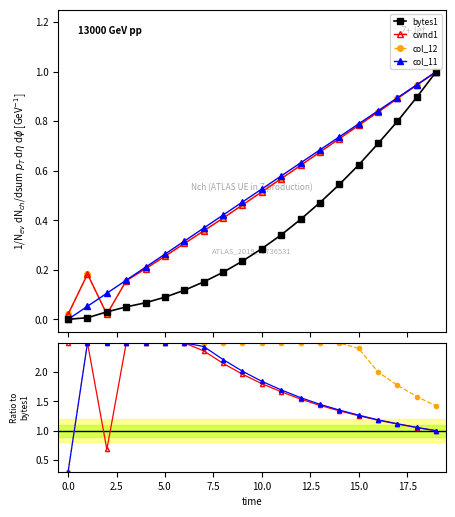

What is the difference between the highest and lowest values at 19?

0.4